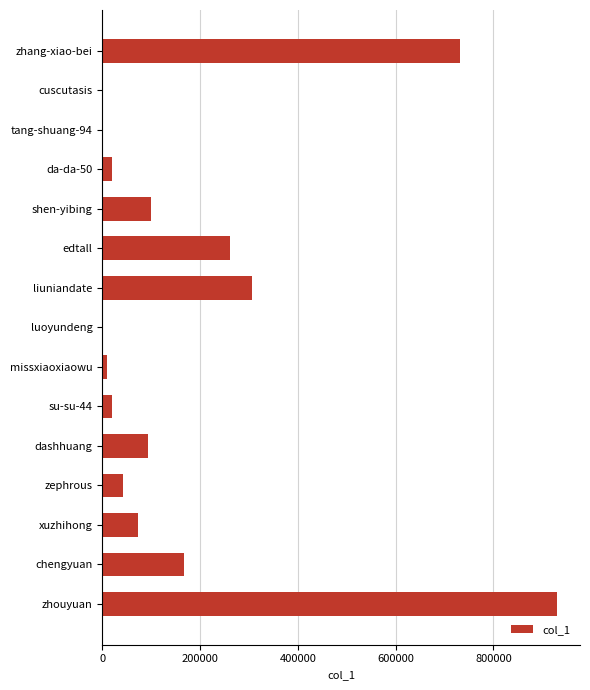

At which category does the chart reach its peak across all series?

zhouyuan